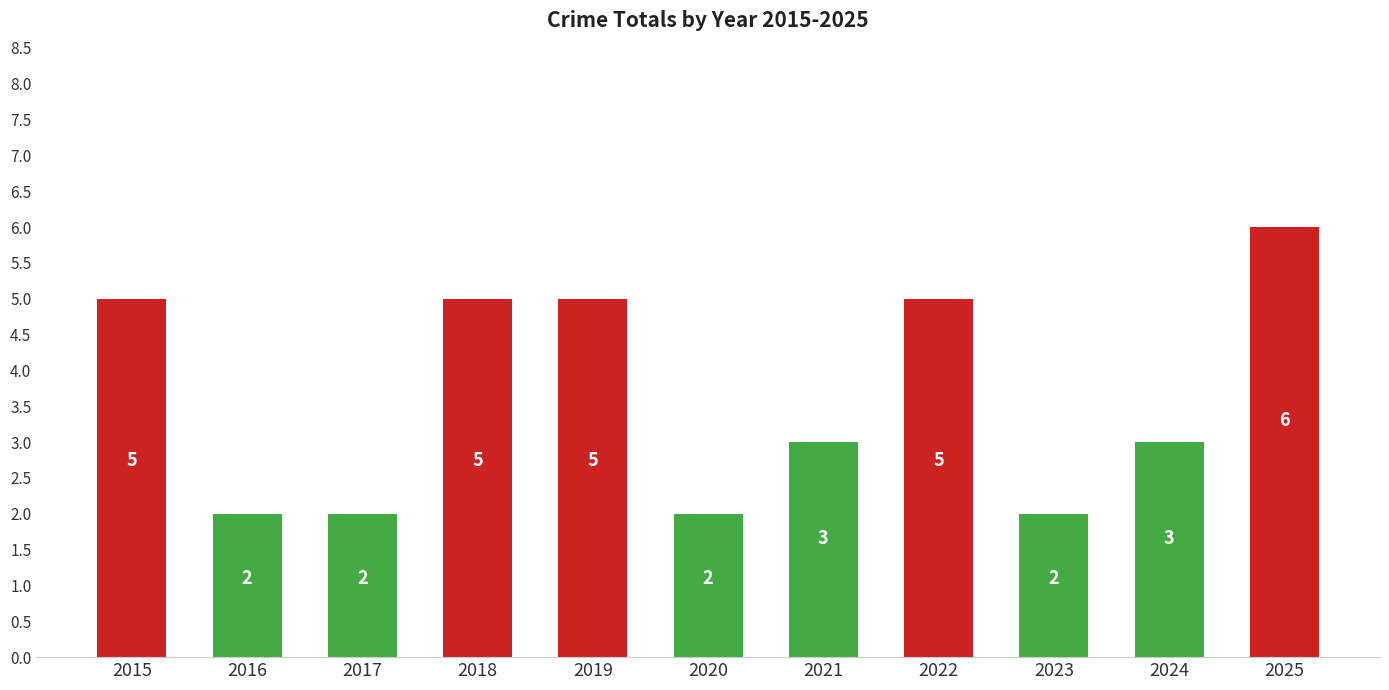

Approximately how many times larger is the value at 2018 compared to 2015?

1.0